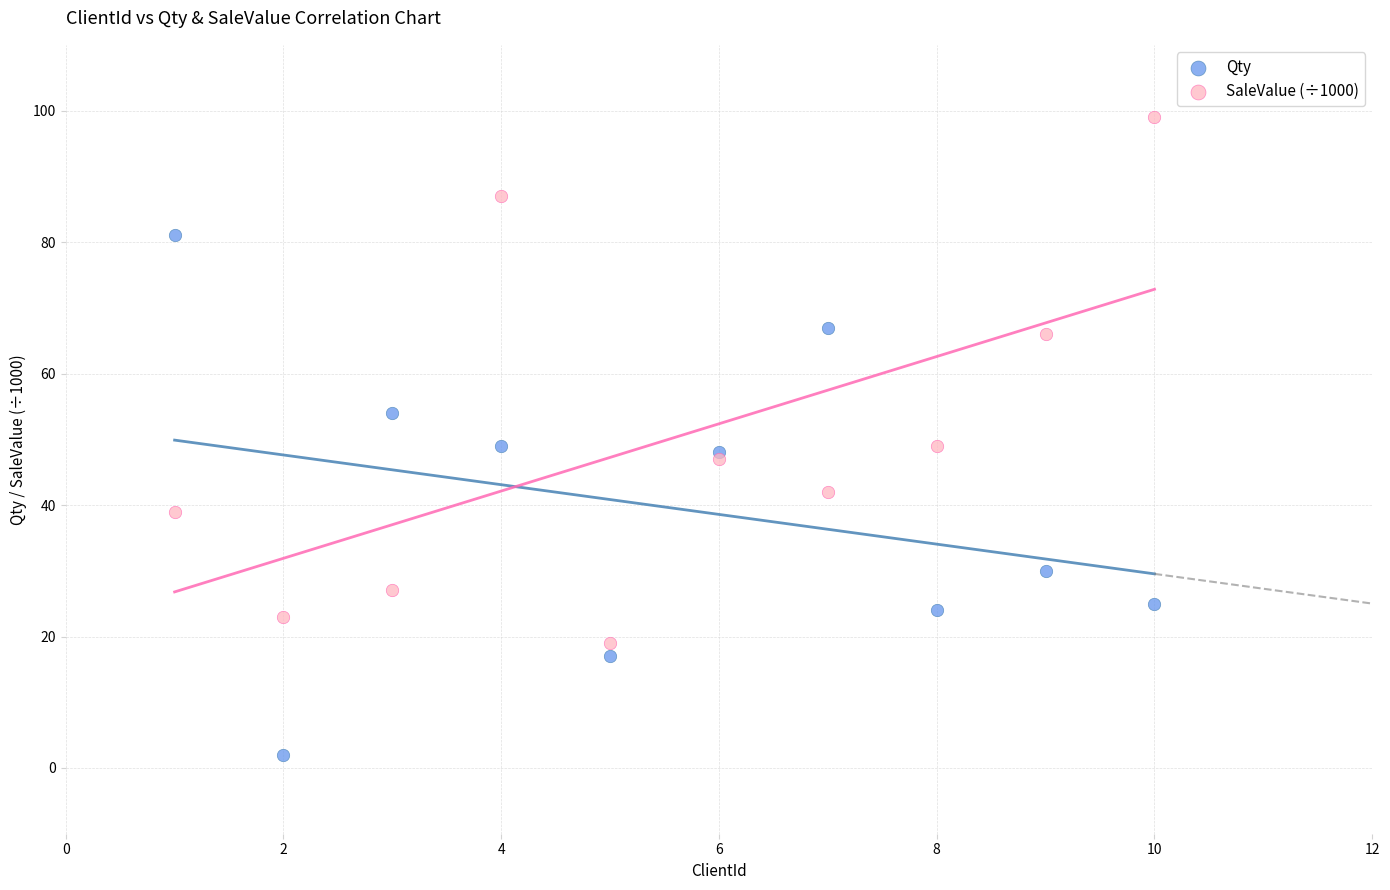

Which series contains the highest Y value?

SaleValue (÷1000)